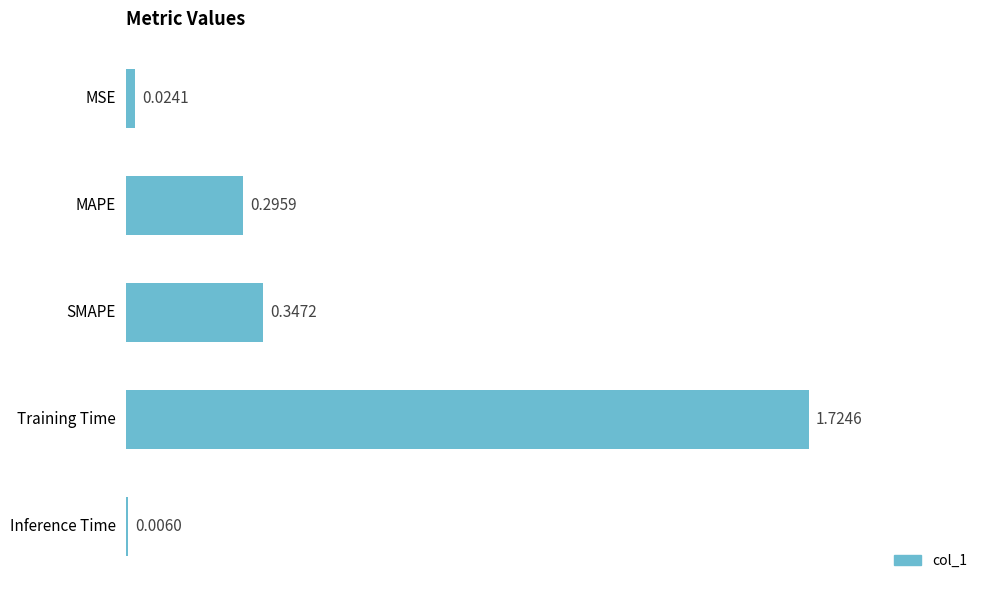

What is the change in value from MAPE to Training Time?

+1.4